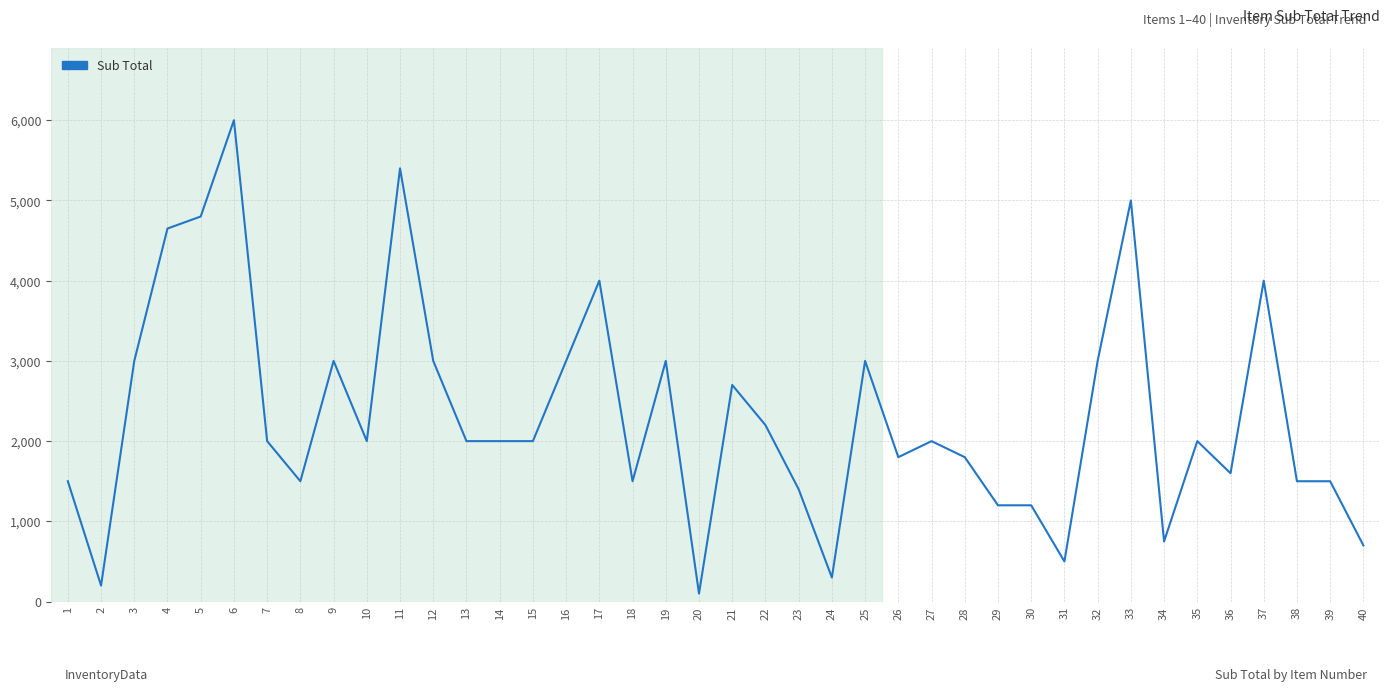

What is the minimum value shown in the chart?

100